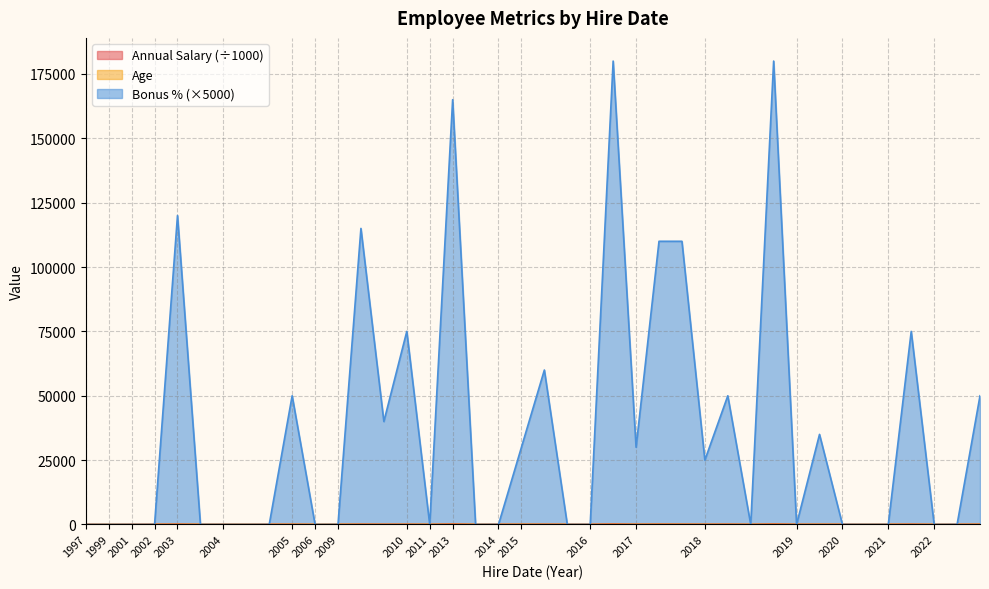

How many series are shown in this chart?

3